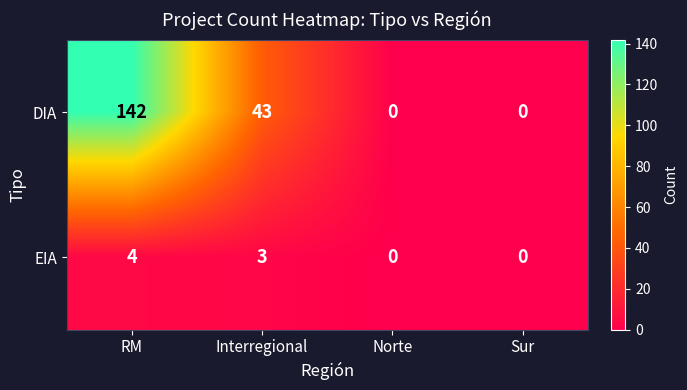

Is it true that EIA equals 1 at Norte?

False